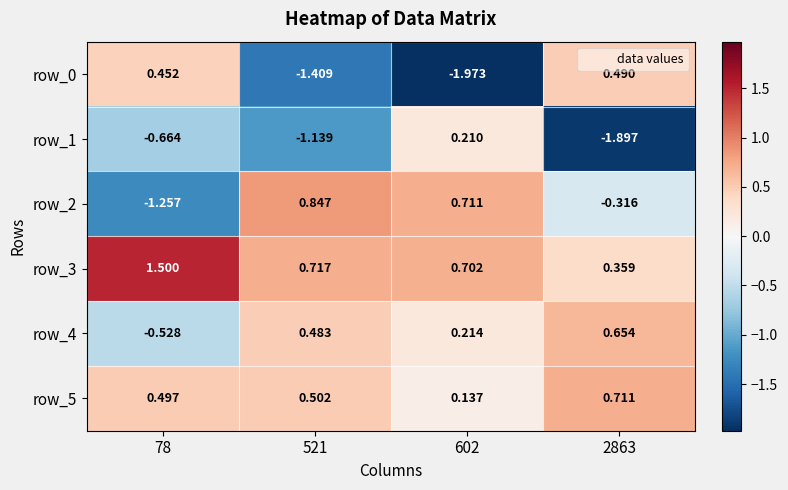

How many categories are shown in the chart?

4